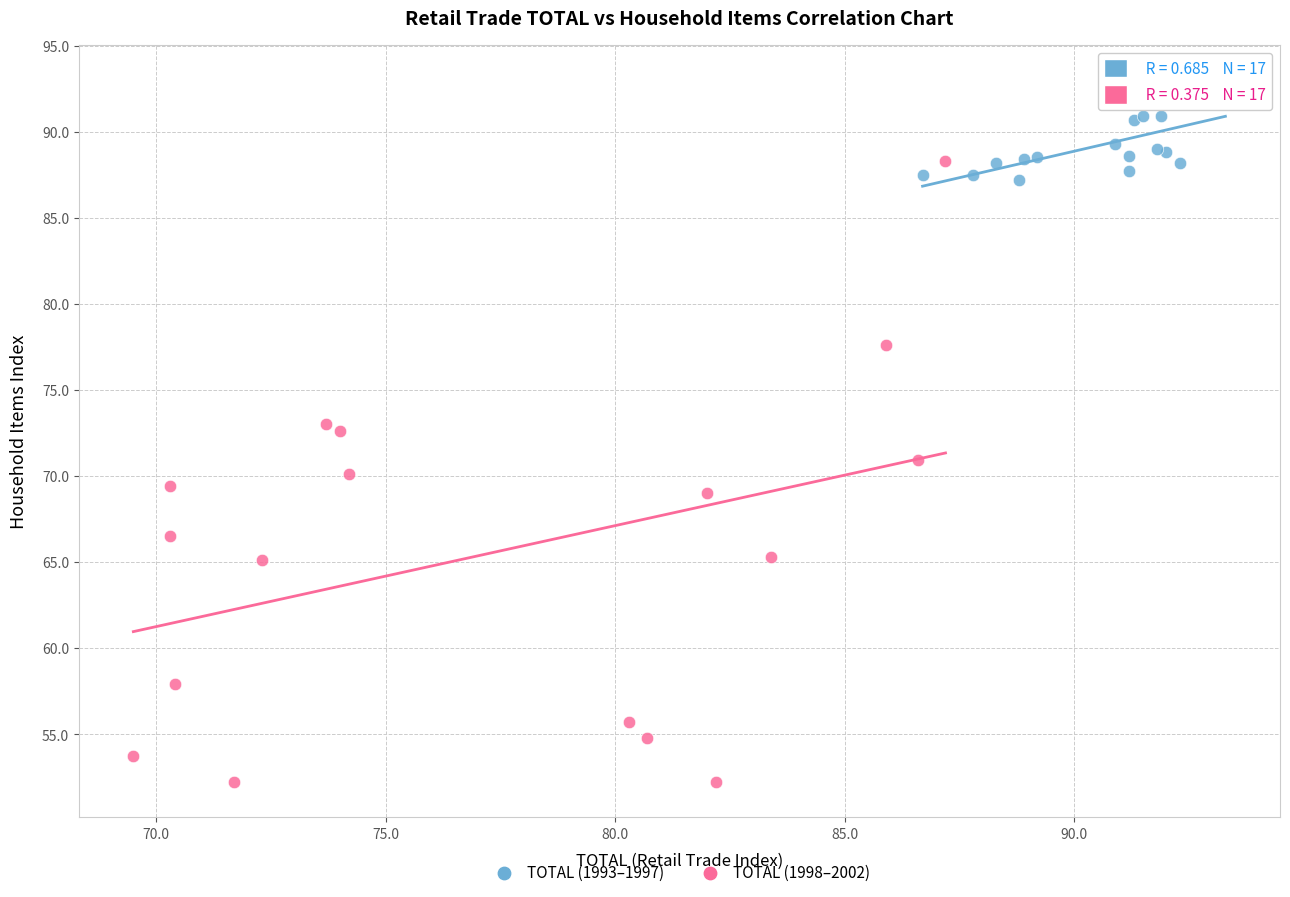

Which series reaches the minimum Y coordinate?

TOTAL (1998–2002)